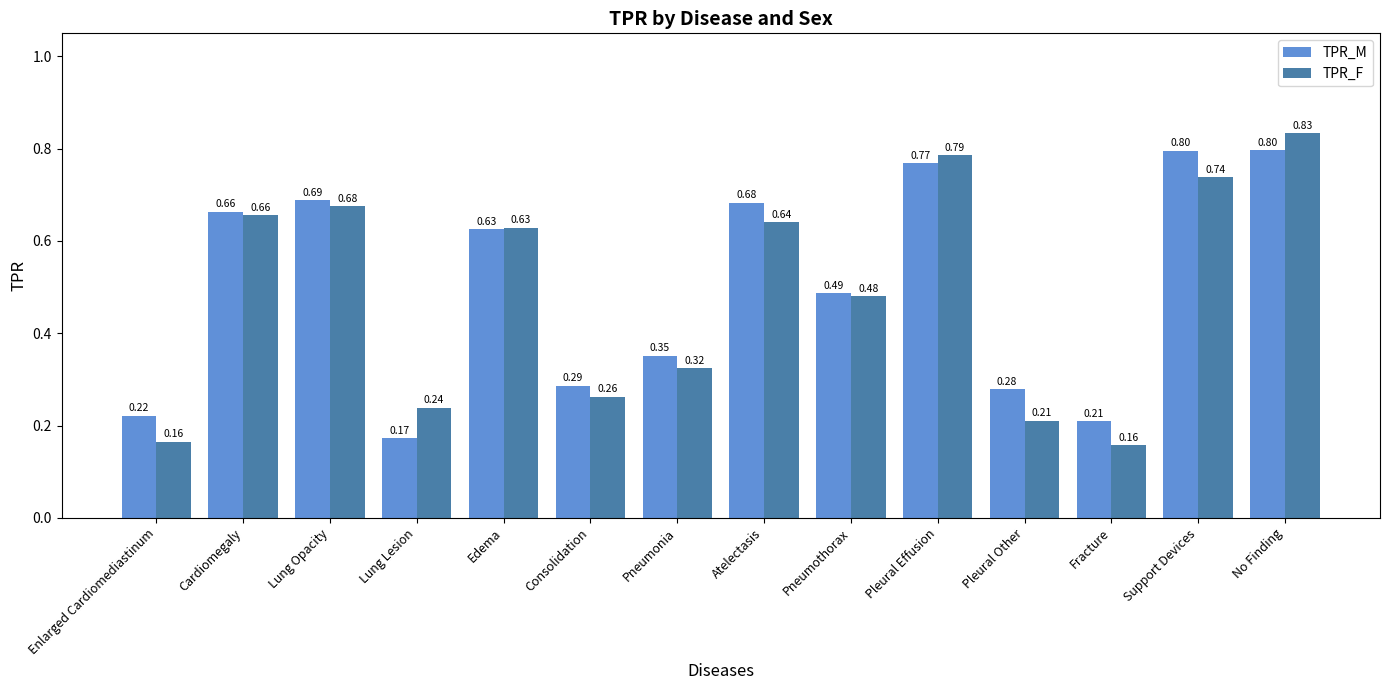

What is the sum of the TPR_F values at Pneumothorax and Cardiomegaly?

1.1